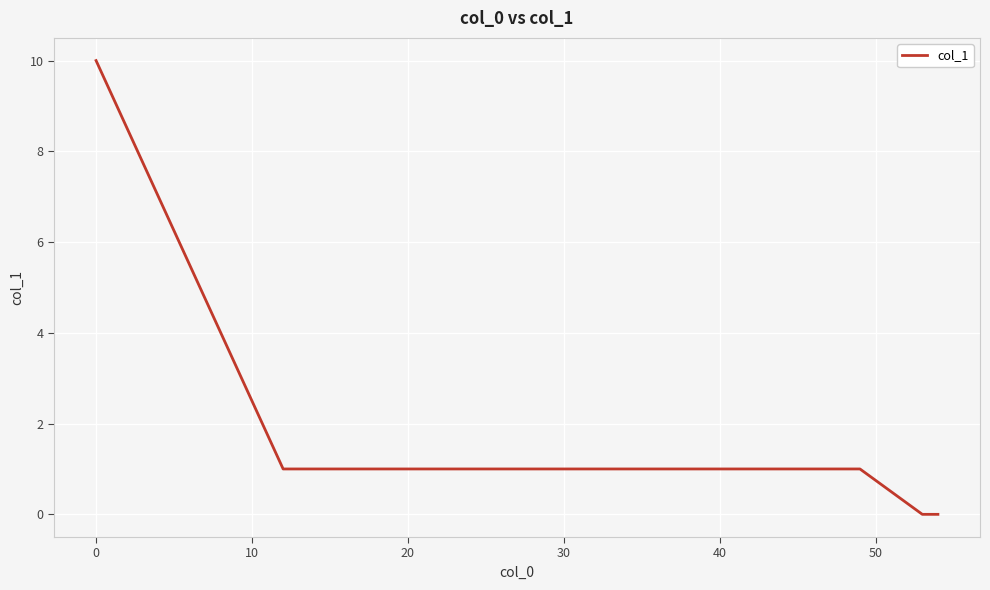

What is the maximum value shown in the chart?

10